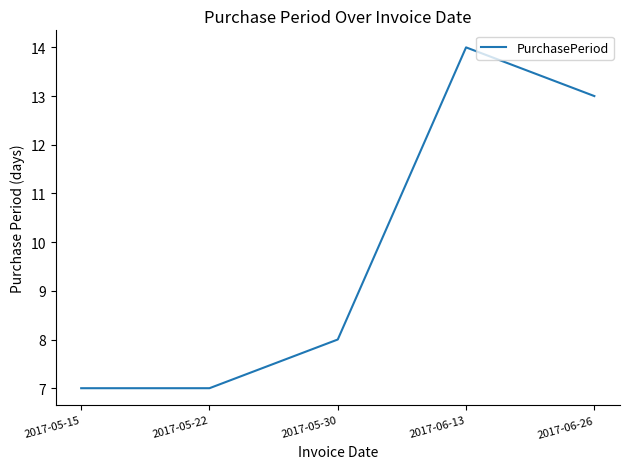

What is the maximum value shown in the chart?

14